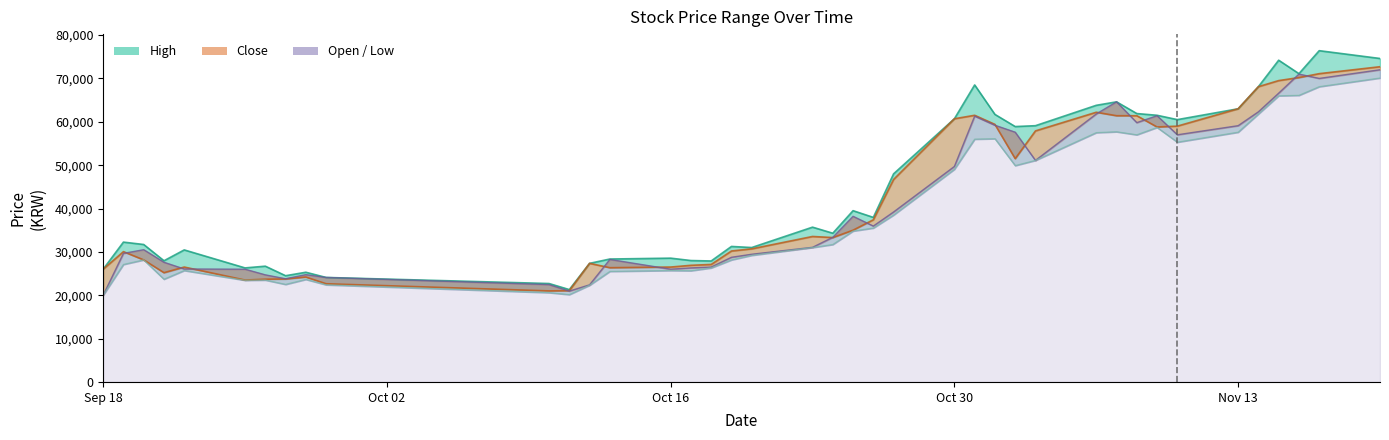

True or false: Close and Open intersect in this chart.

True